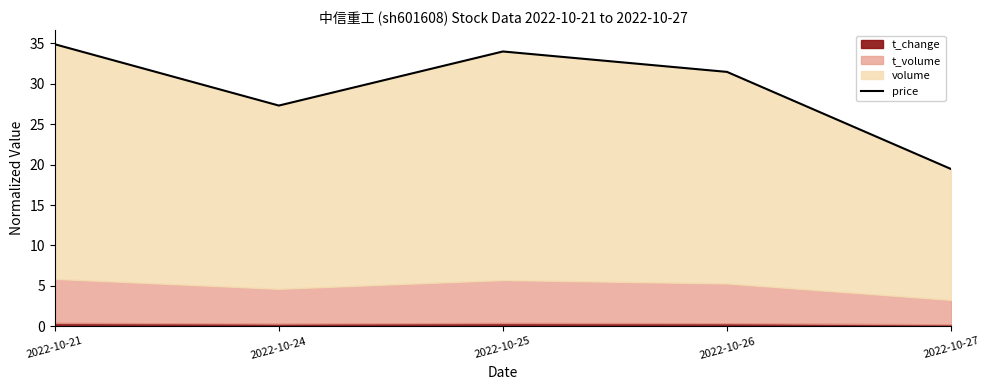

List the labels in order of value, smallest first.

2022-10-27, 2022-10-24, 2022-10-26, 2022-10-25, 2022-10-21